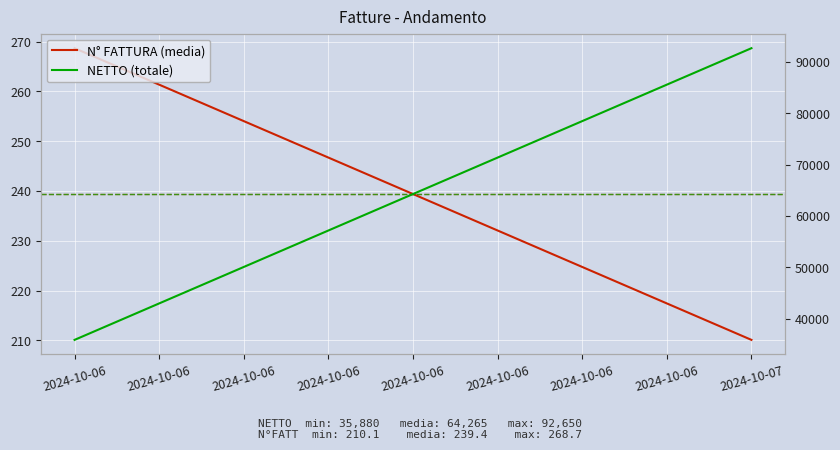

Reading left to right, list all the values displayed in this chart.

N° FATTURA (media): 268.7	210.1
NETTO (totale): 35880.0	92650.0